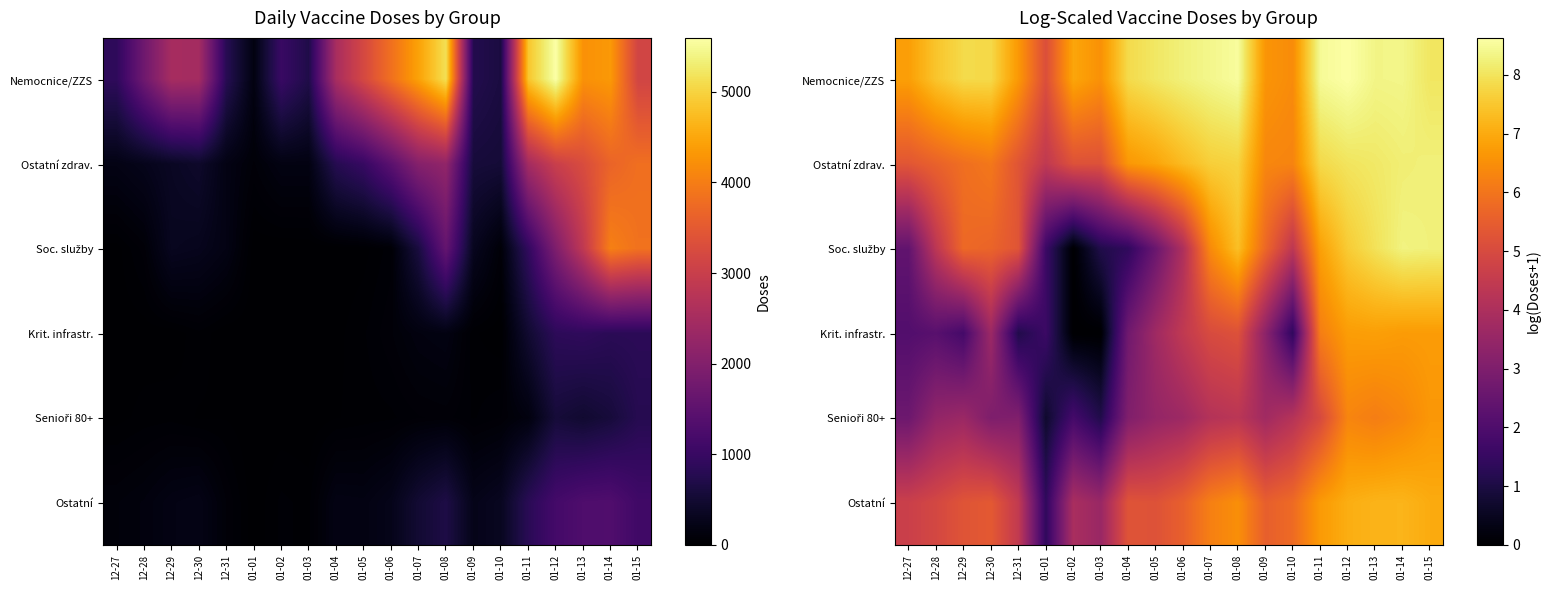

What is the sum of the Soc. služby values at 01-09 and 01-08?

13.1